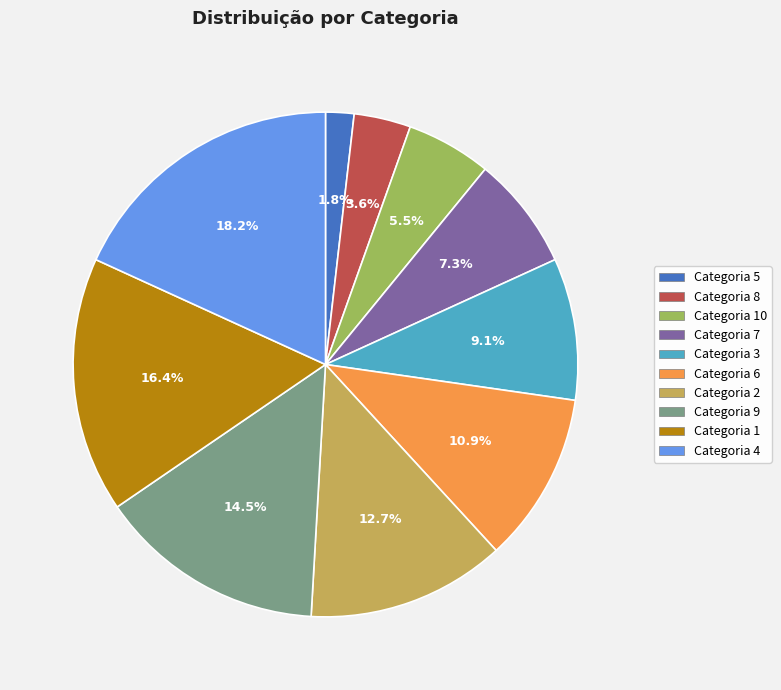

Is there a majority slice in this chart?

No